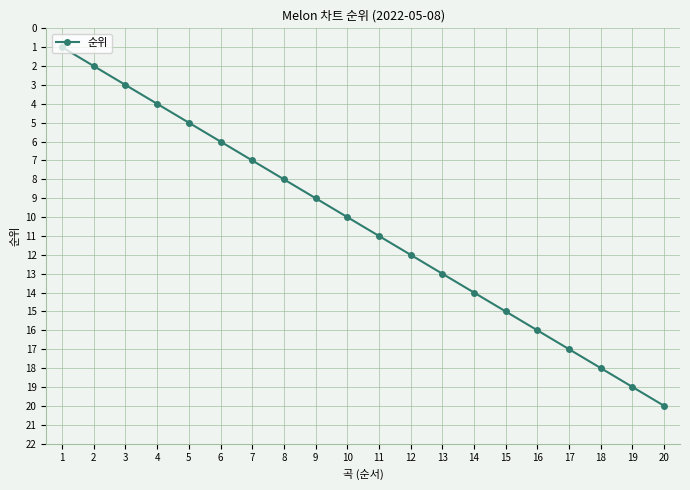

The value at 8 is 8. True or false?

True